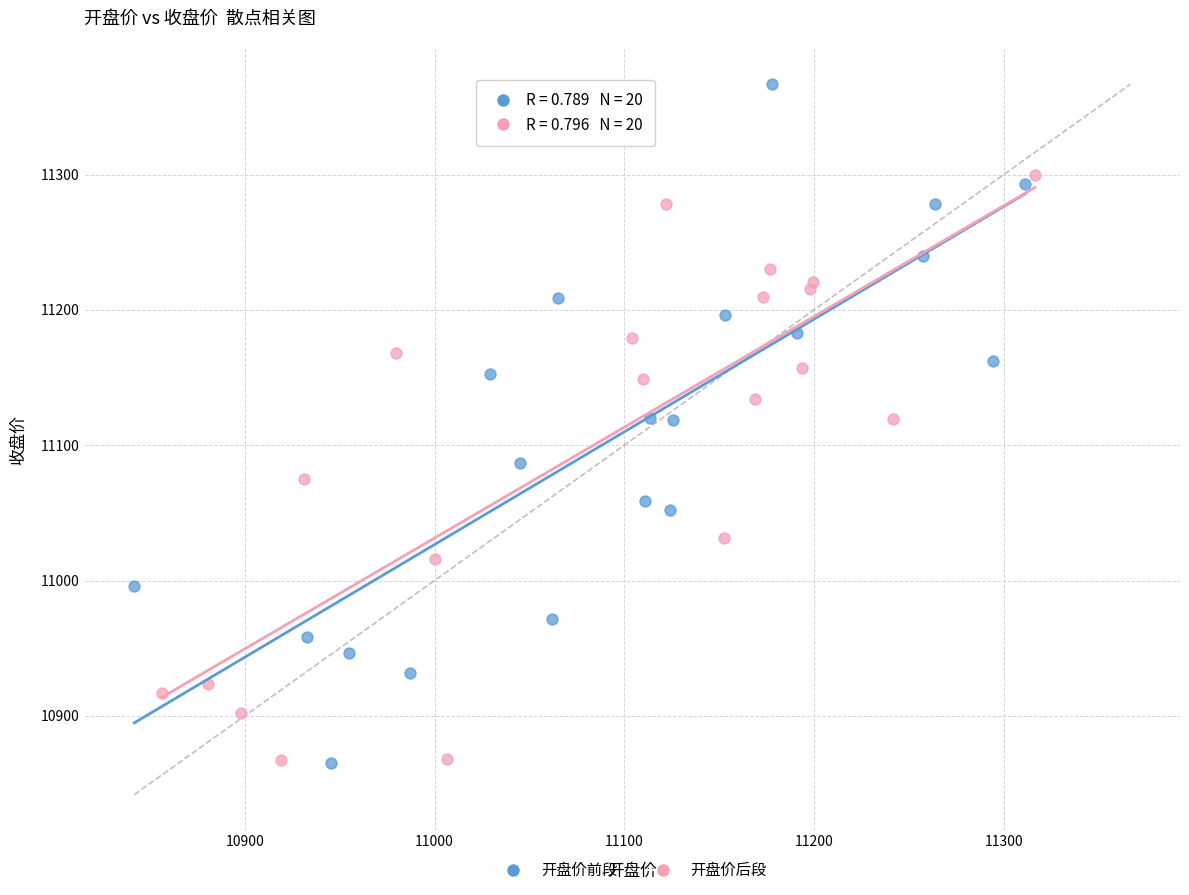

Which series has the widest spread of Y values?

开盘价前段